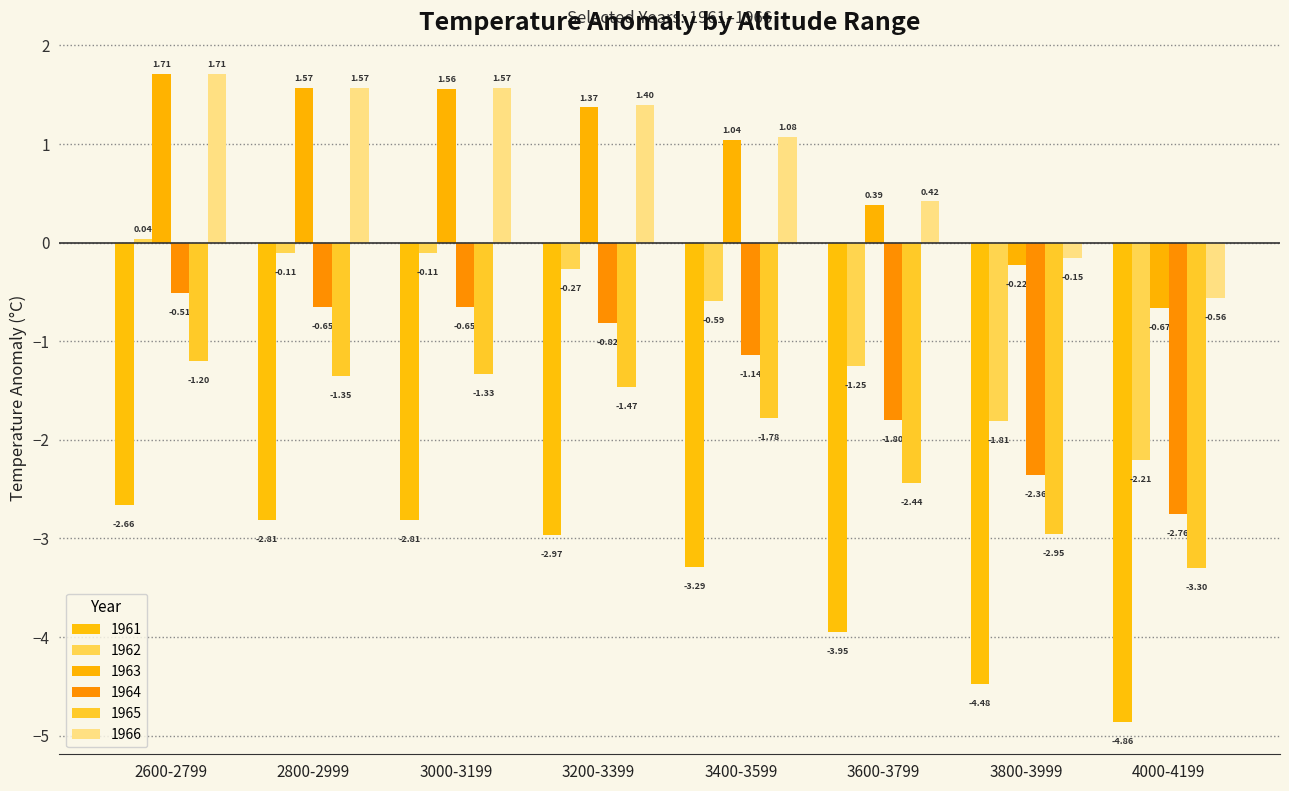

How many bars are there in total?

48